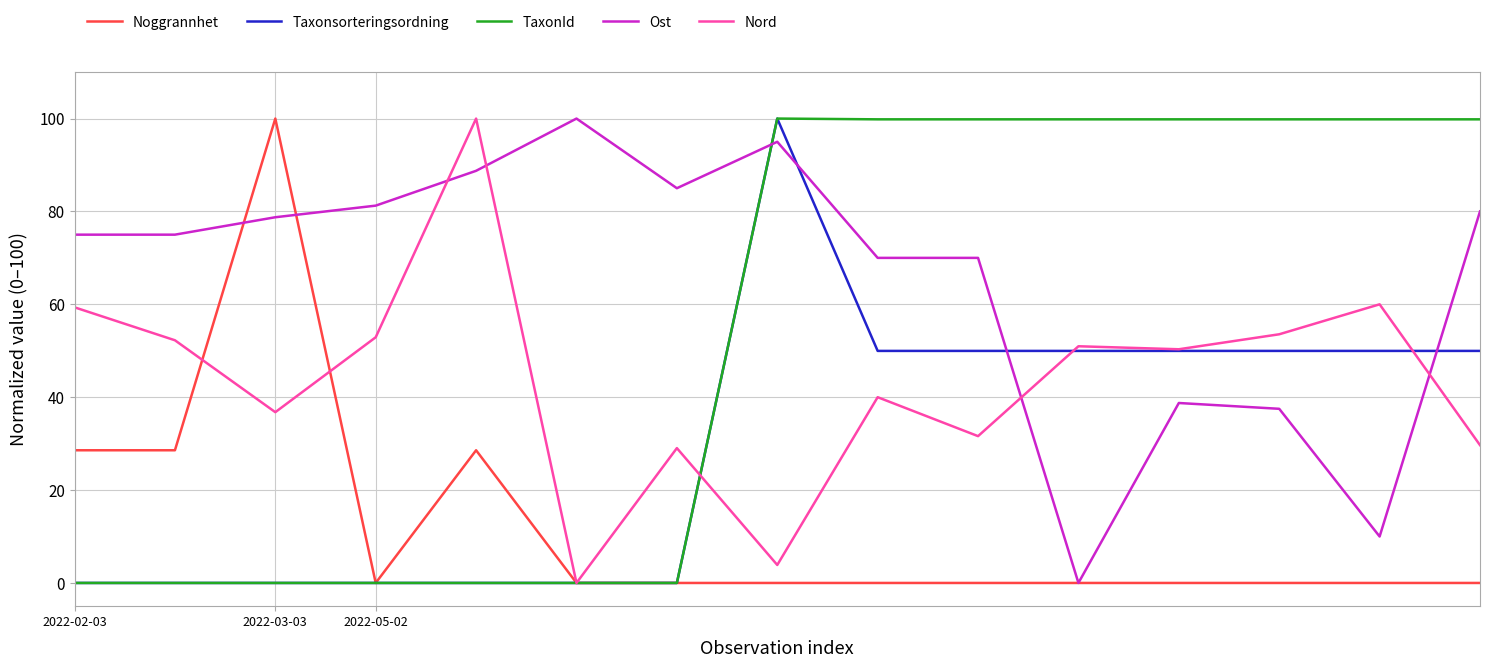

Which series has the largest total across all categories?

Ost